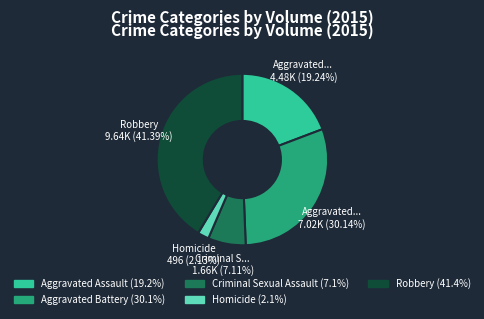

Does any single category account for the majority?

No